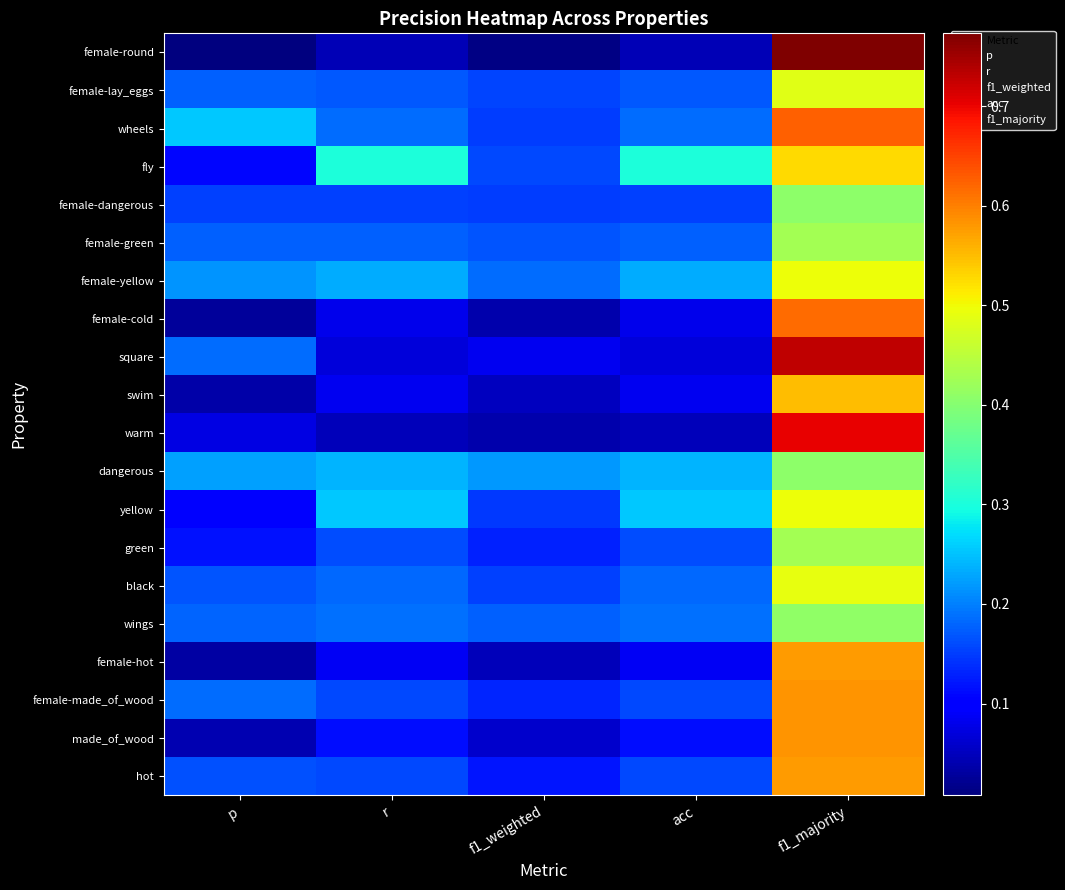

Which label corresponds to the largest value in the chart?

f1_majority